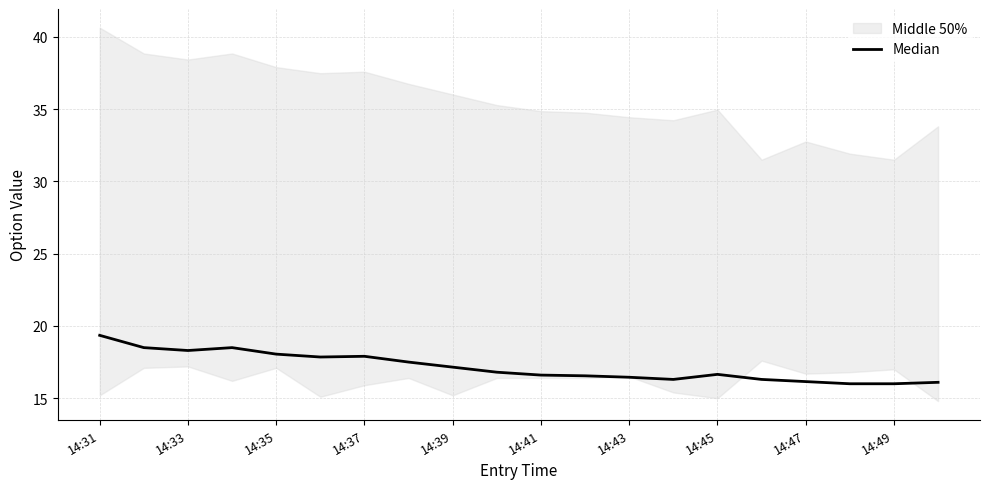

True or false: there are more than 0 points higher than both neighbors.

True